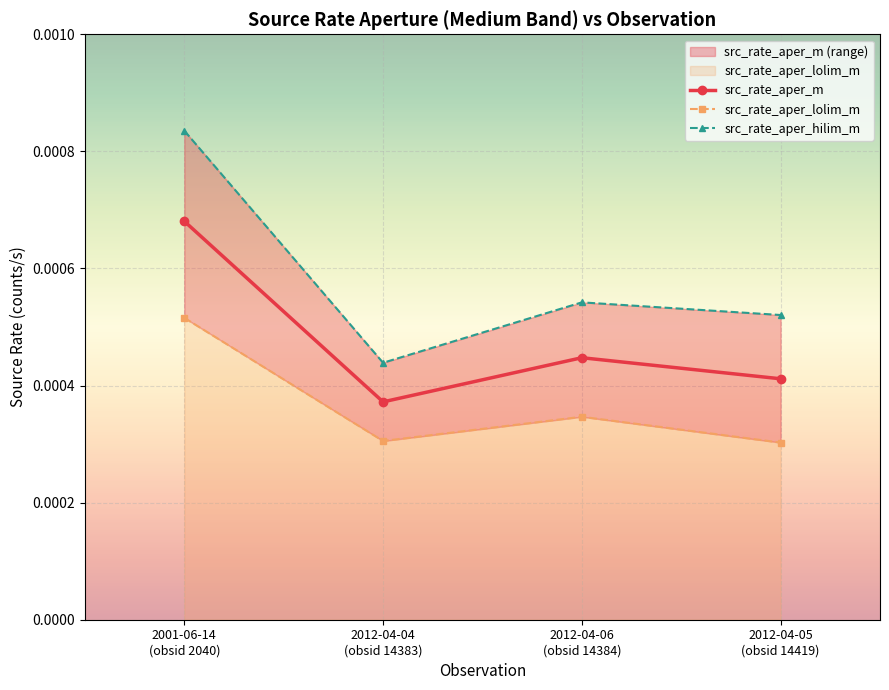

In src_rate_aper_lolim_m, how many points are lower than both neighbors (excluding endpoints)?

1